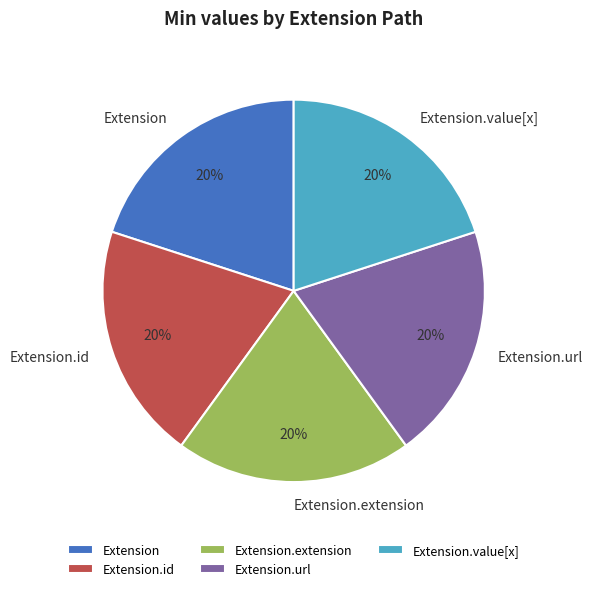

Is the sum of Extension.extension and Extension.value[x] greater than half?

No